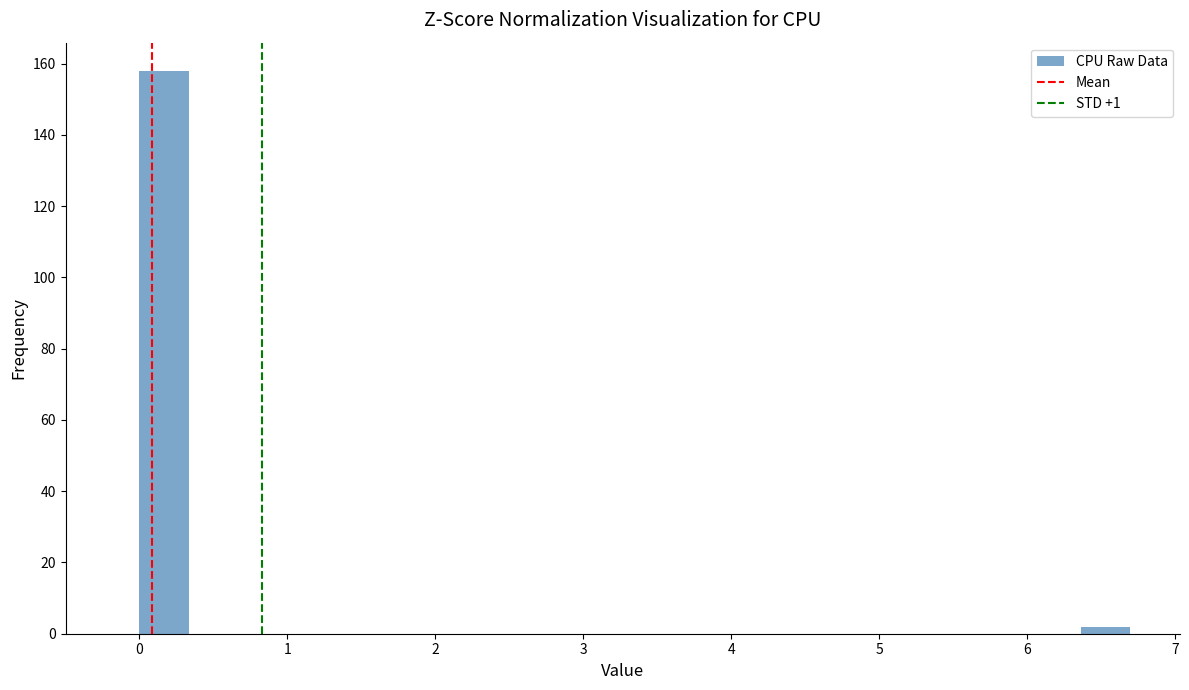

Read against the x-axis, roughly where is the centre of the tallest bar?

0.2